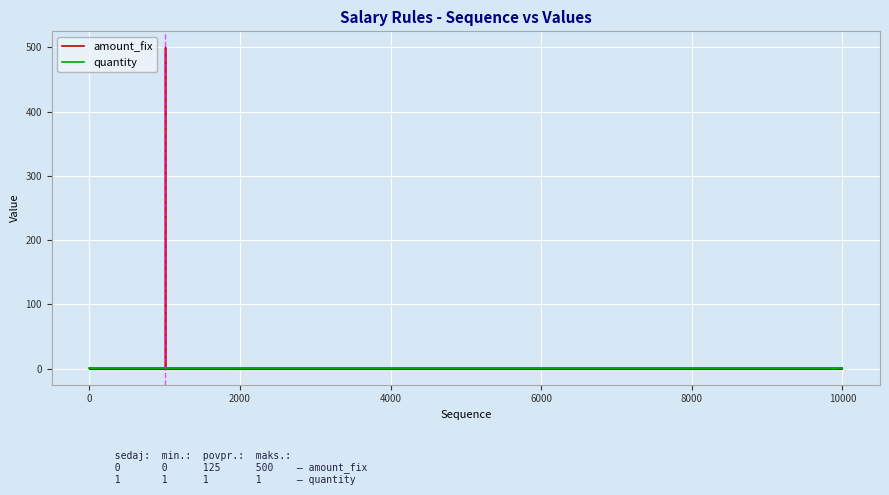

How many categories are shown in the chart?

40